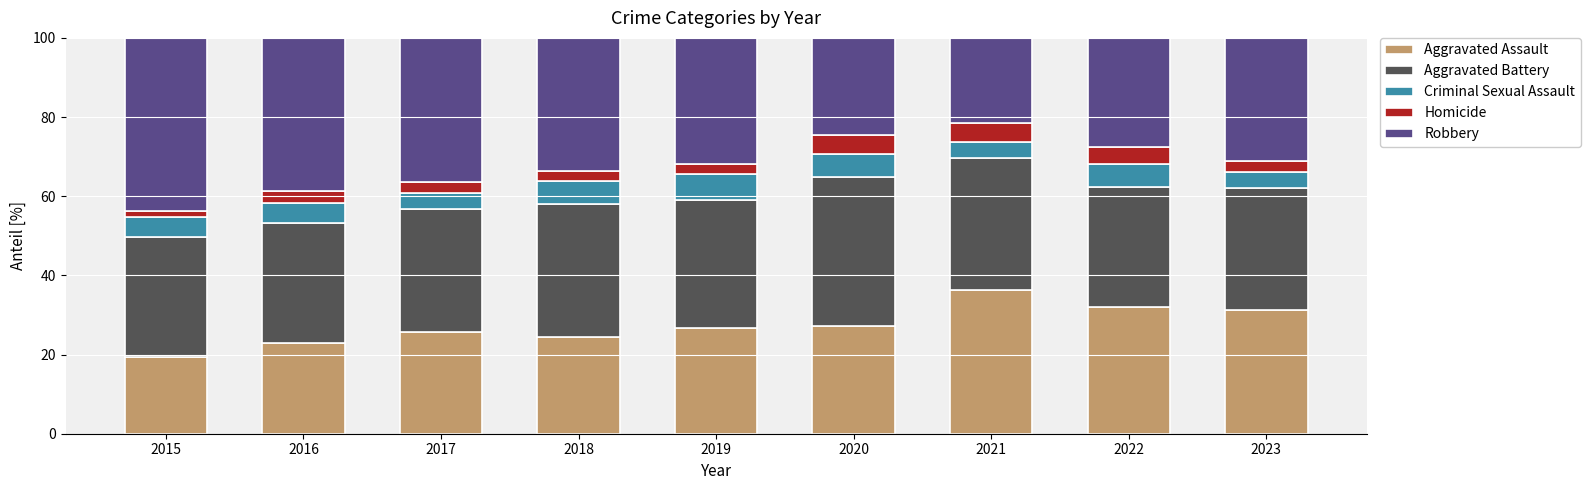

Which category has the lowest value in the Aggravated Assault series?

2015